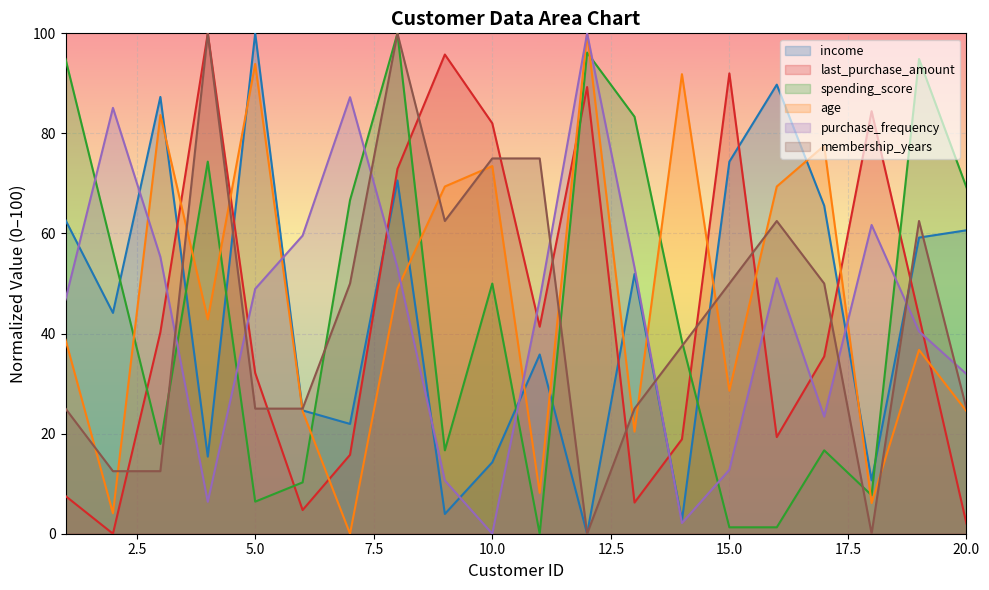

Reading left to right, extract all data points from this chart.

income: 1=62.7	2=44.1	3=87.3	4=15.4	5=100.0	6=24.6	7=21.9	8=70.6	9=3.9	10=14.3	11=35.8	12=0.0	13=51.9	14=2.7	15=74.3	16=89.7	17=65.6	18=10.7	19=59.2	20=60.6
last_purchase_amount: 1=7.5	2=0.0	3=40.3	4=100.0	5=32.1	6=4.7	7=15.8	8=72.9	9=95.8	10=82.0	11=41.4	12=89.3	13=6.2	14=18.9	15=92.0	16=19.3	17=35.4	18=84.4	19=43.5	20=2.0
spending_score: 1=94.9	2=56.4	3=17.9	4=74.4	5=6.4	6=10.3	7=66.7	8=100.0	9=16.7	10=50.0	11=0.0	12=96.2	13=83.3	14=38.5	15=1.3	16=1.3	17=16.7	18=7.7	19=94.9	20=69.2
age: 1=38.8	2=4.1	3=83.7	4=42.9	5=93.9	6=24.5	7=0.0	8=49.0	9=69.4	10=73.5	11=8.2	12=100.0	13=20.4	14=91.8	15=28.6	16=69.4	17=77.6	18=6.1	19=36.7	20=24.5
purchase_frequency: 1=46.8	2=85.1	3=55.3	4=6.4	5=48.9	6=59.6	7=87.2	8=53.2	9=10.6	10=0.0	11=46.8	12=100.0	13=53.2	14=2.1	15=12.8	16=51.1	17=23.4	18=61.7	19=40.4	20=31.9
membership_years: 1=25.0	2=12.5	3=12.5	4=100.0	5=25.0	6=25.0	7=50.0	8=100.0	9=62.5	10=75.0	11=75.0	12=0.0	13=25.0	14=37.5	15=50.0	16=62.5	17=50.0	18=0.0	19=62.5	20=25.0